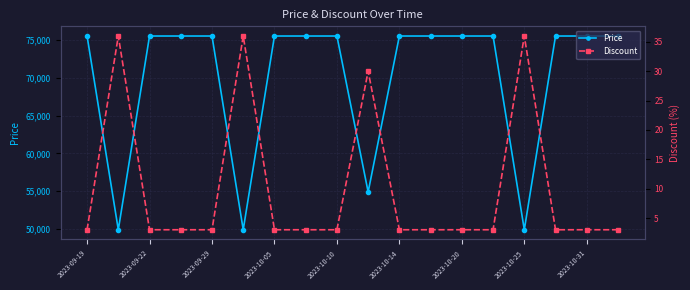

True or false: Price and Discount intersect in this chart.

False